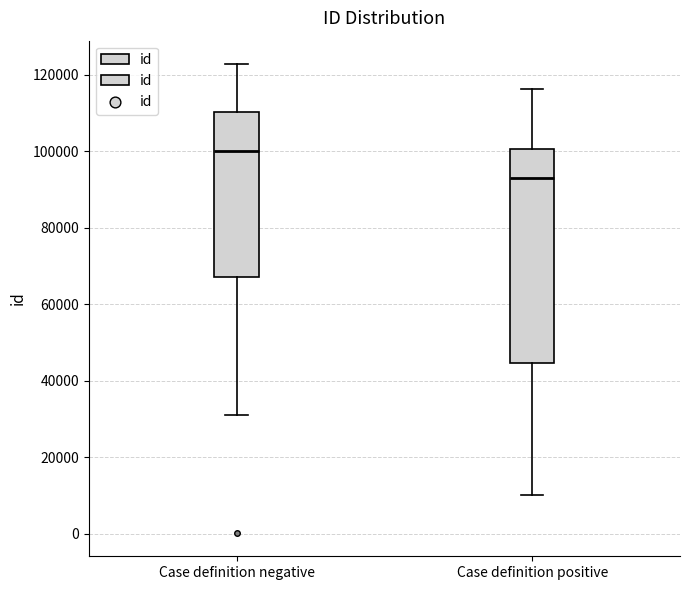

Which box has the lowest median line?

Case definition positive